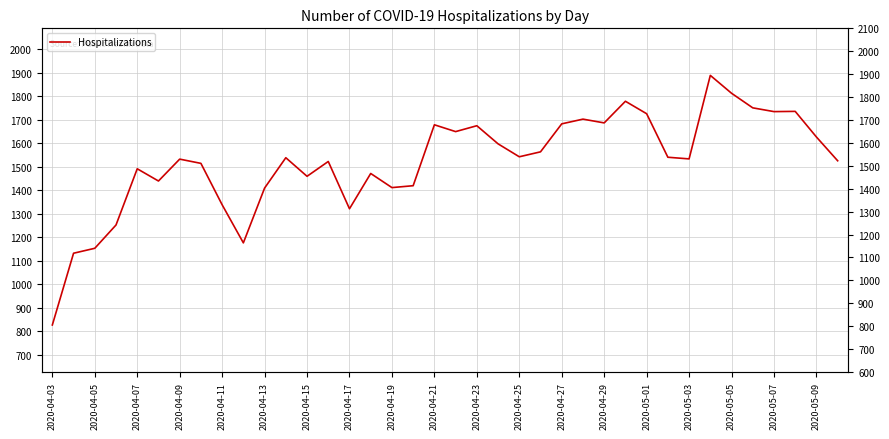

Reading left to right, transcribe all the data shown in this chart.

827	1132	1153	1252	1491	1439	1532	1514	1338	1176	1409	1538	1459	1522	1321	1471	1411	1419	1678	1649	1674	1597	1542	1563	1682	1702	1686	1778	1725	1540	1533	1888	1812	1750	1734	1735	1626	1525